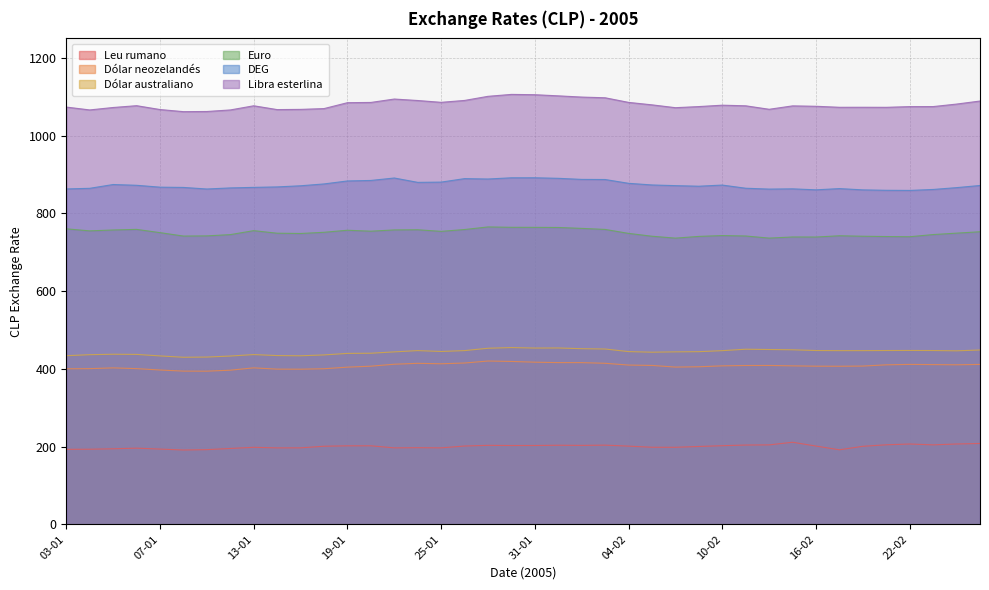

Reading left to right, list all the values displayed in this chart.

Euro: 760.1	754.9	757.2	758.7	750.4	741.5	742.0	745.3	755.5	748.9	748.1	751.2	756.5	754.0	757.4	757.8	753.6	758.4	765.0	764.1	764.0	763.6	761.3	758.6	748.4	741.1	736.2	740.7	742.8	741.7	736.3	739.2	739.1	742.3	741.1	740.3	739.8	745.4	749.1	752.6
DEG: 862.8	864.4	874.1	872.2	867.3	866.6	862.6	865.4	866.8	868.0	870.9	875.7	883.3	884.6	890.9	879.7	880.3	889.3	888.3	891.5	891.5	890.1	887.3	887.0	877.2	873.0	871.3	869.8	872.7	864.6	862.4	863.0	860.5	863.7	860.4	859.3	859.0	861.4	866.1	871.7
Dólar neozelandés: 400.1	400.5	402.4	400.5	397.0	394.1	394.0	396.5	402.5	399.2	399.0	400.2	404.3	406.8	411.8	414.2	413.0	414.9	420.1	419.0	417.1	416.0	415.9	414.2	409.7	408.7	404.5	405.3	407.6	408.5	408.6	407.6	406.8	406.6	407.1	410.3	411.4	410.9	410.4	411.3
Leu rumano: 192.9	193.2	194.3	195.9	193.6	191.2	192.1	195.2	198.1	196.6	196.7	200.9	201.9	202.0	196.7	197.1	196.7	201.4	203.2	202.7	202.8	203.4	203.1	203.7	201.2	198.2	198.2	200.3	202.2	203.9	204.3	211.1	201.3	191.7	200.7	204.6	206.6	204.4	206.7	208.0
Libra esterlina: 1073.4	1066.0	1072.3	1077.0	1067.0	1061.6	1062.0	1066.0	1076.7	1066.9	1067.4	1069.5	1084.7	1085.3	1094.0	1090.2	1085.6	1090.5	1101.0	1106.0	1105.2	1102.2	1099.1	1097.3	1085.4	1079.1	1071.8	1074.7	1078.2	1076.6	1067.7	1076.5	1075.4	1072.8	1072.9	1072.8	1074.5	1074.6	1081.1	1088.9
Dólar australiano: 433.8	436.4	437.5	437.1	433.2	429.7	430.3	432.9	436.7	434.1	433.6	435.8	439.7	440.1	443.6	446.9	444.6	446.9	452.9	454.7	453.4	453.6	451.8	451.0	444.3	442.8	443.6	444.1	446.8	450.4	449.7	449.0	447.1	446.8	446.8	447.1	447.2	447.1	446.3	448.4